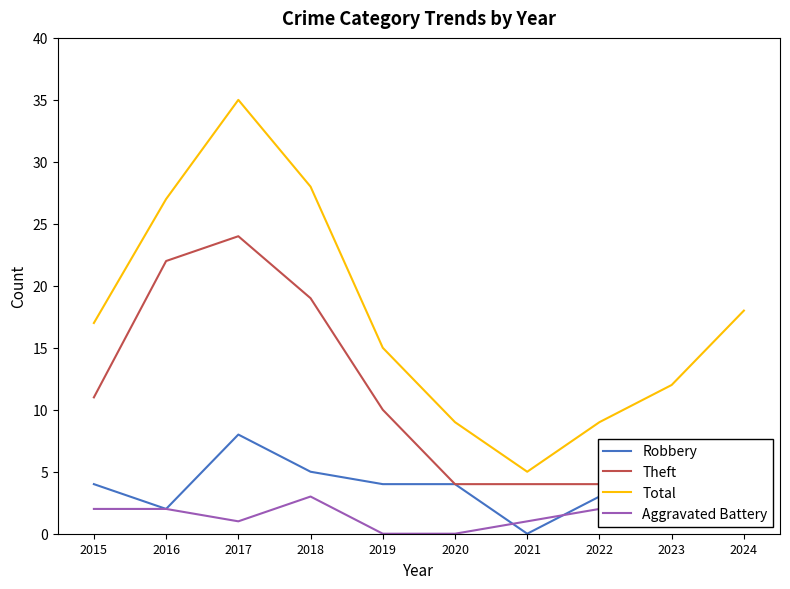

Is it true that Total equals 35 at 2017?

True